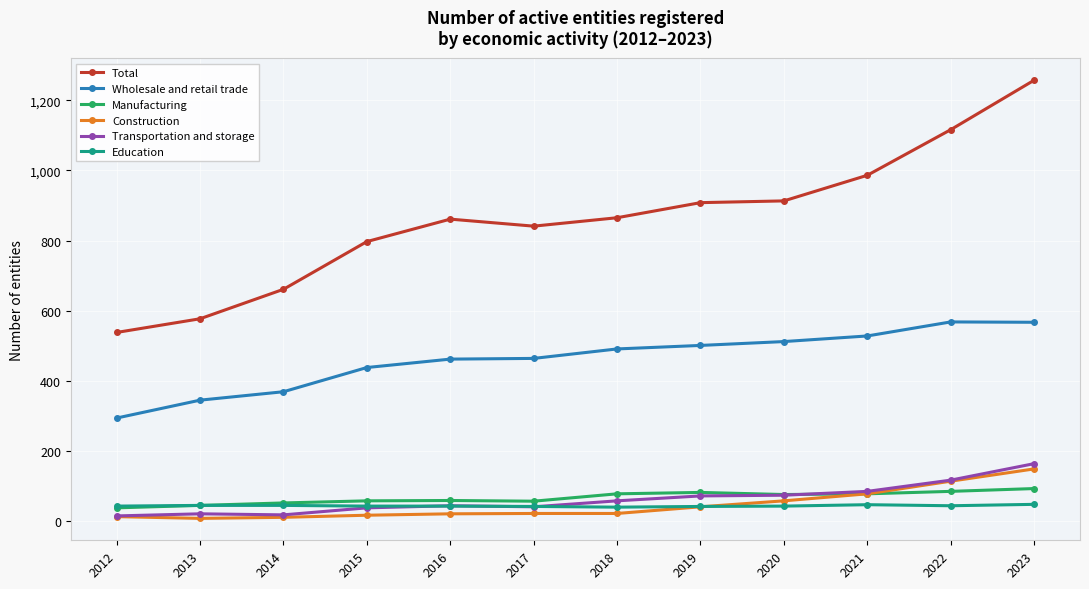

Which series has the widest spread of values?

Total